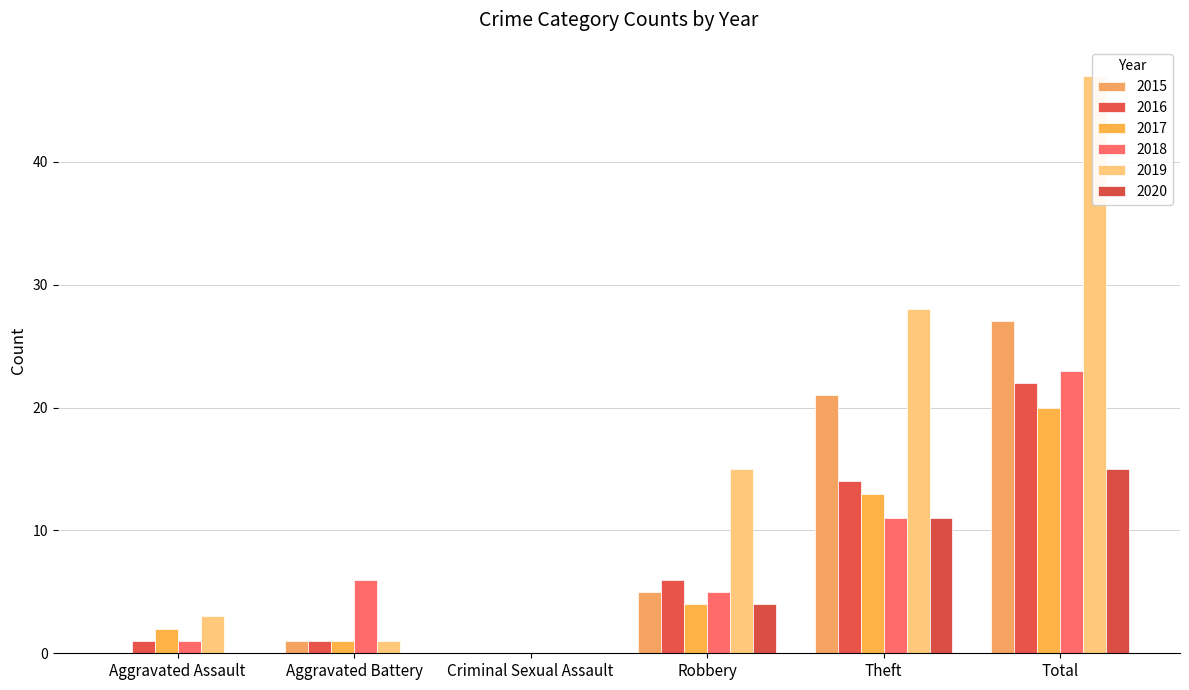

What is the value of the 2017 bar at the 1st from the left?

2